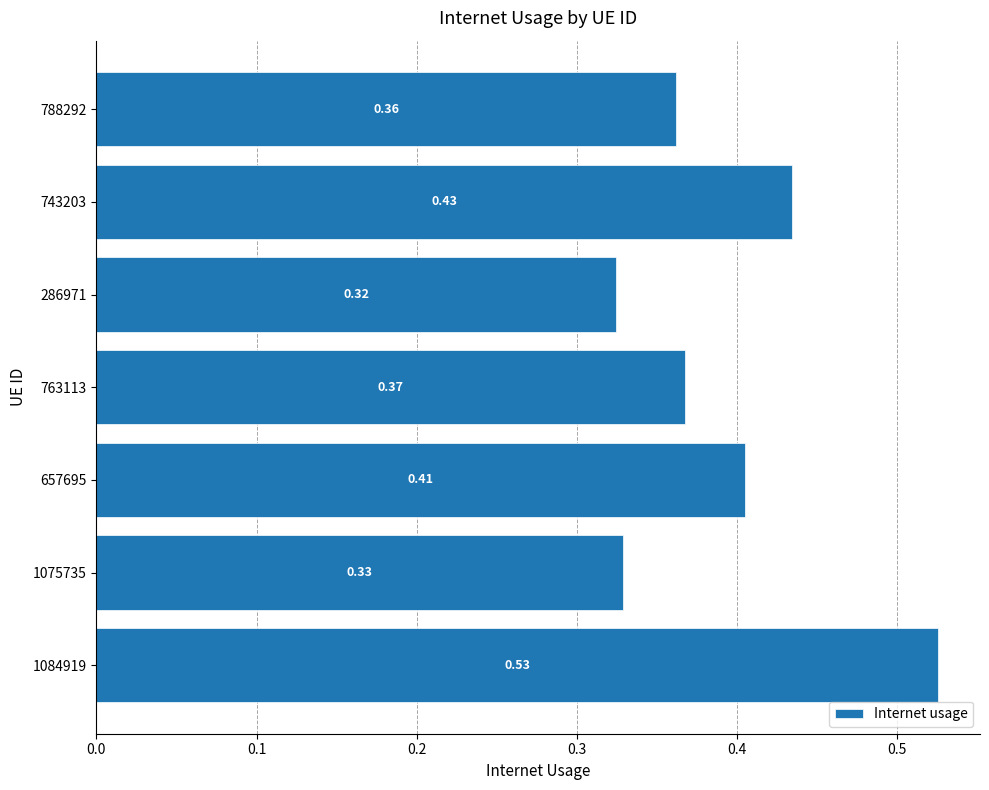

What is the sum of the values at 1075735 and 763113?

0.7